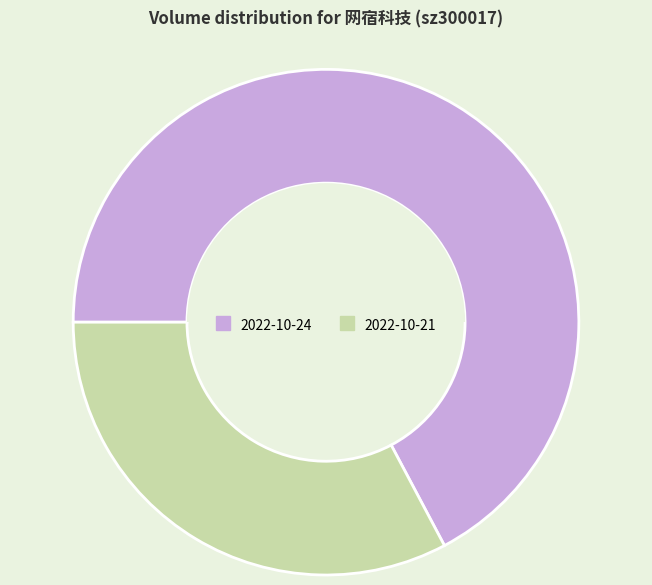

Combined, do 2022-10-21 and 2022-10-24 account for over 50%?

Yes